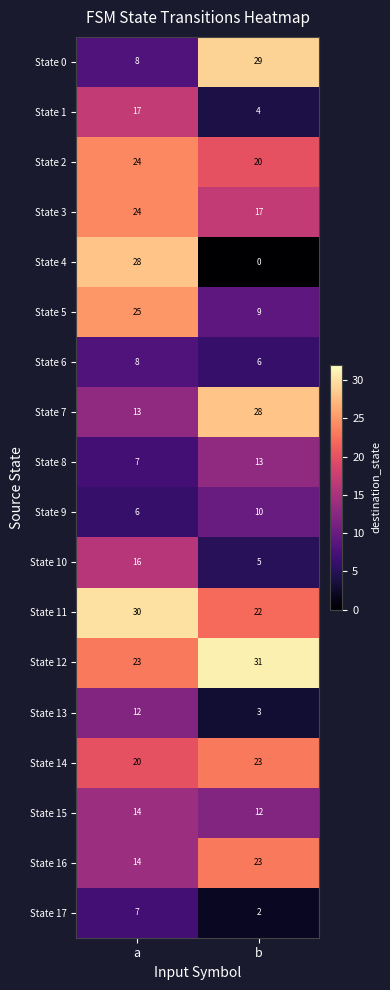

The value of State 12 at b is 31. True or false?

True